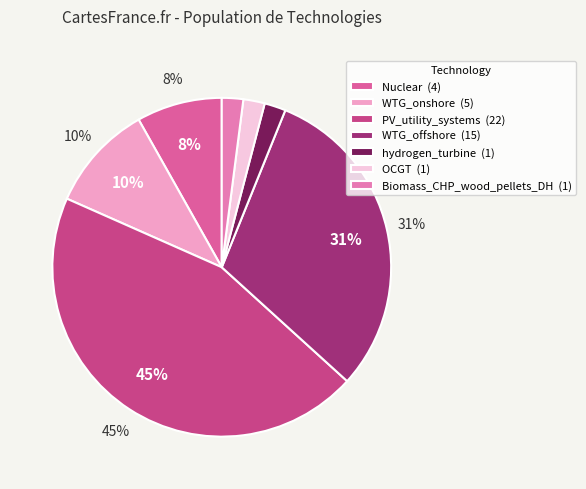

What percentage is the WTG_offshore slice, to the nearest percent?

31%